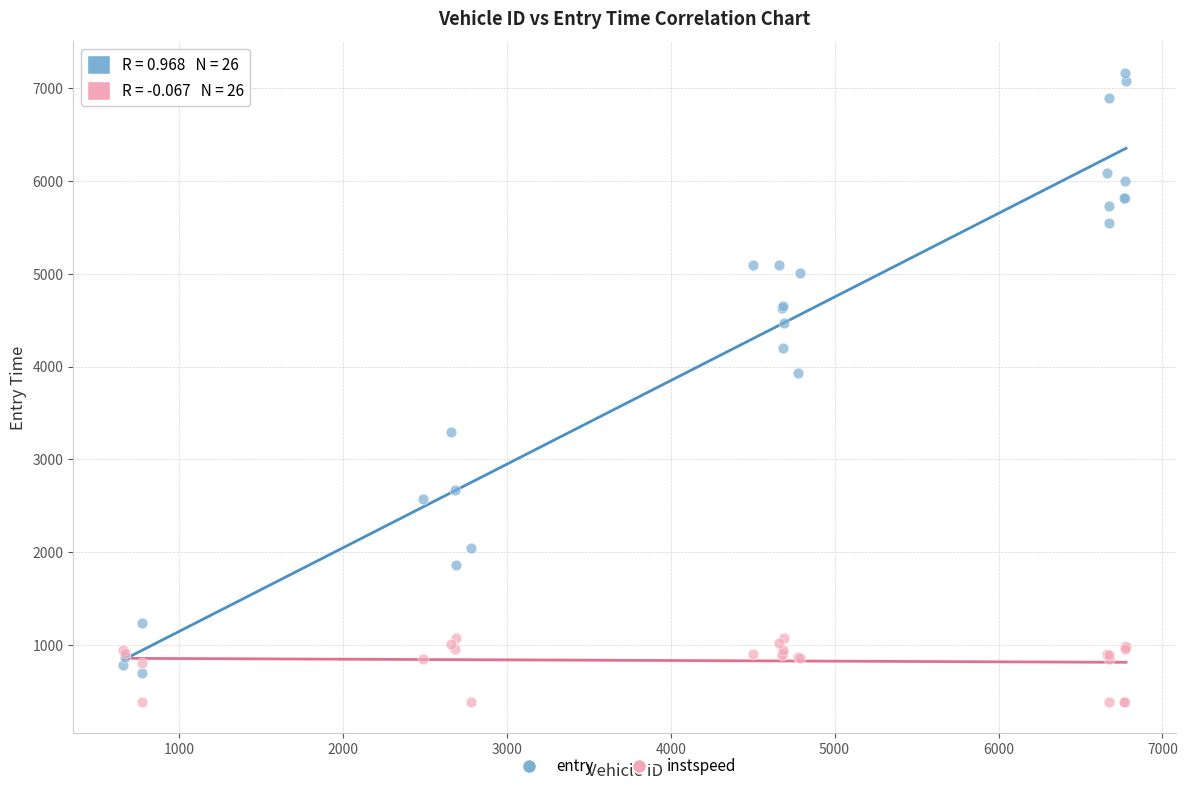

Across all series, what Y value is closest to 3776?

3934.7